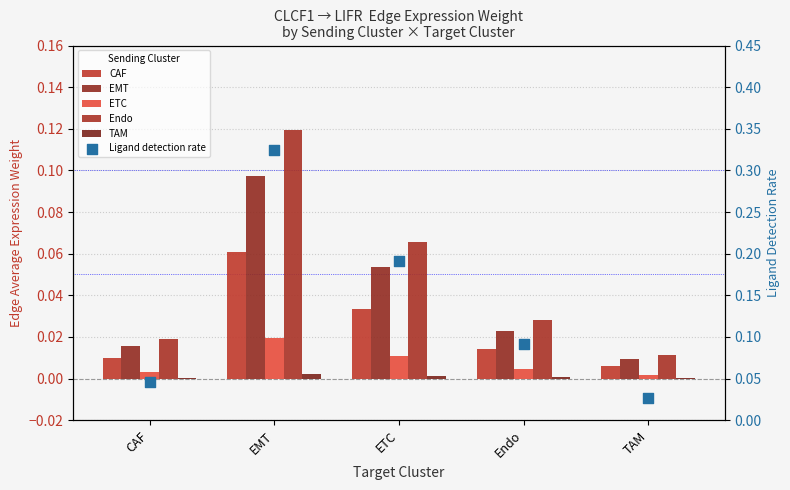

What is the total value across all series at ETC?

0.4